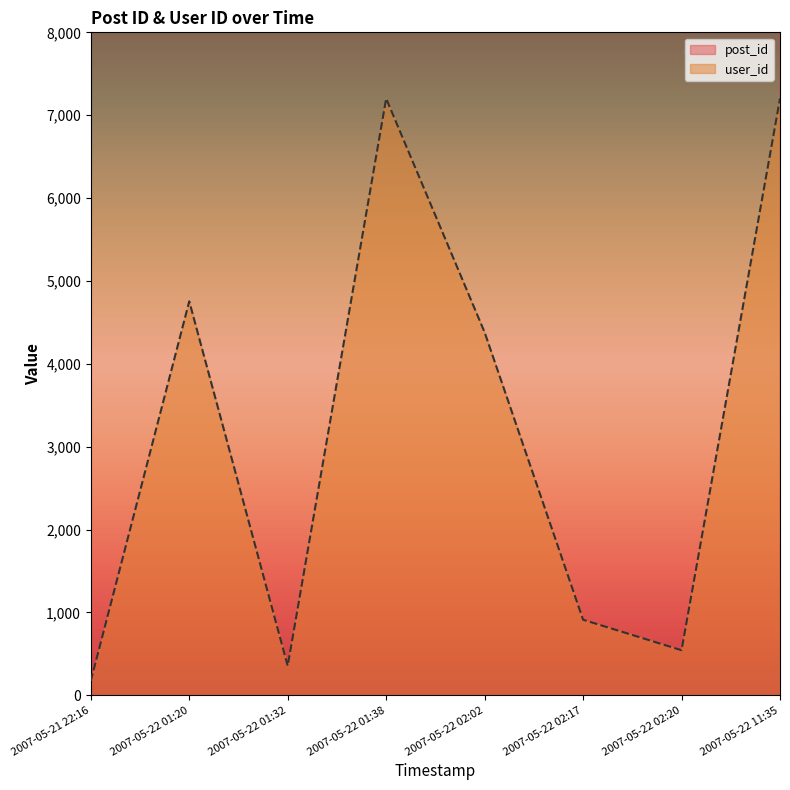

What is the label of the 4th point from the left?

2007-05-22 01:38